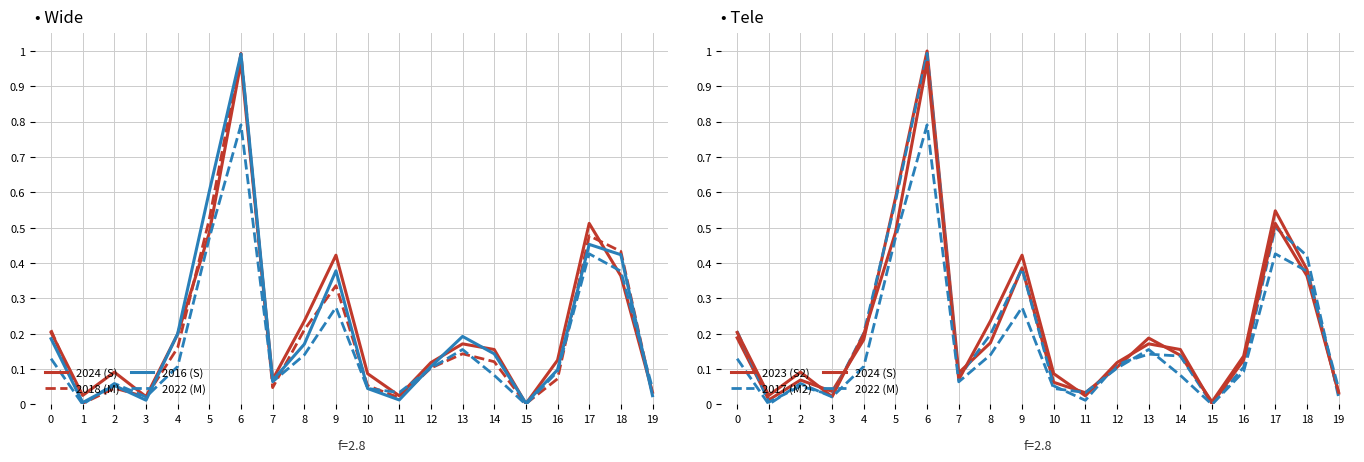

How many series are shown in this chart?

6